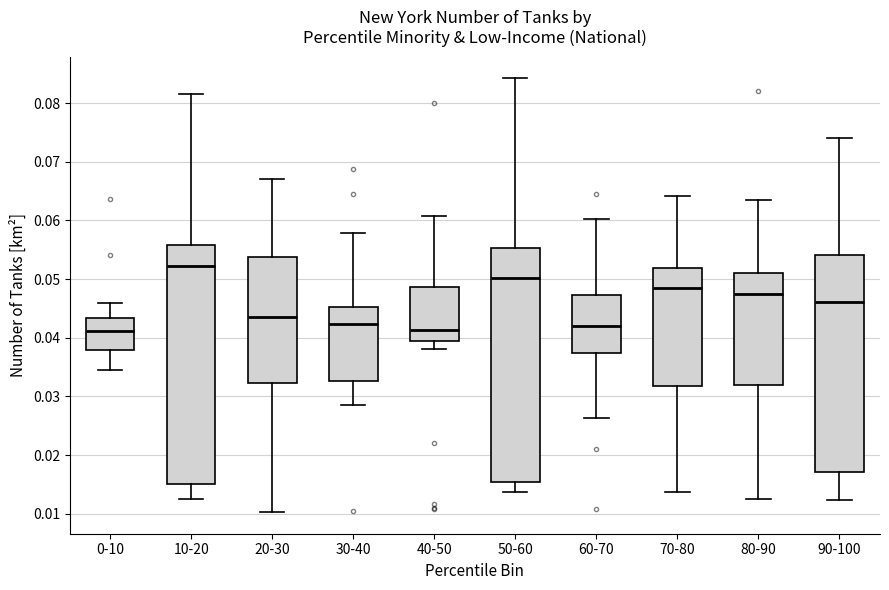

Which box has the highest median line?

10-20